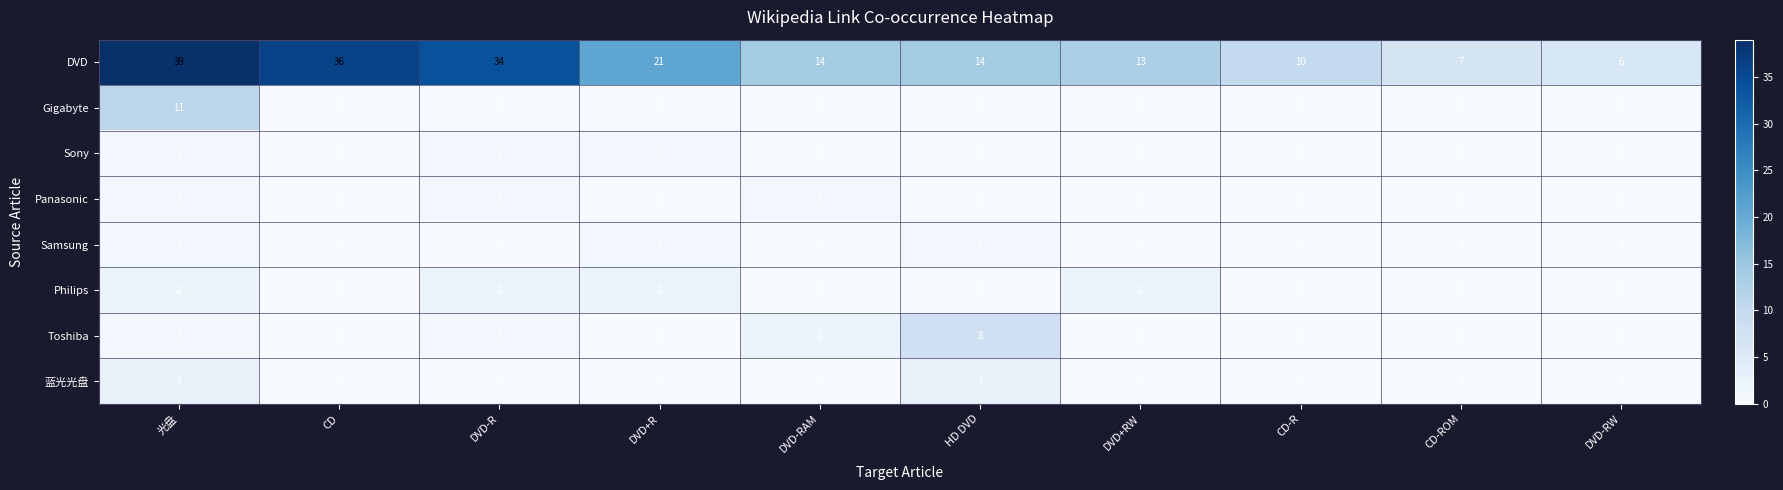

What is the total value across all series at CD?

36